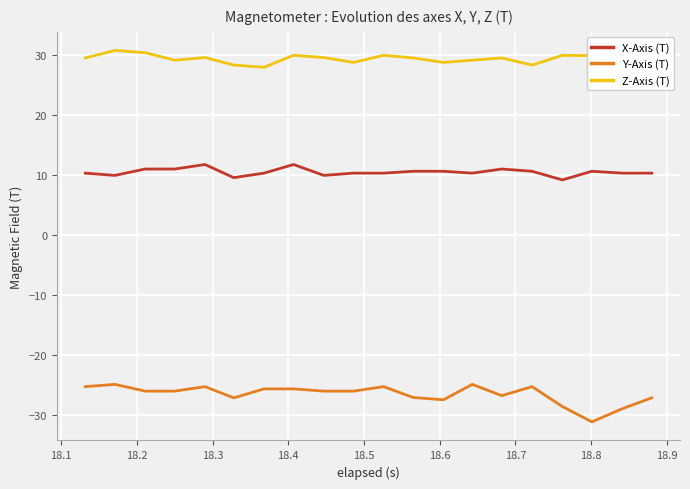

Rank the series by their average value, from highest to lowest.

Z-Axis (T), X-Axis (T), Y-Axis (T)